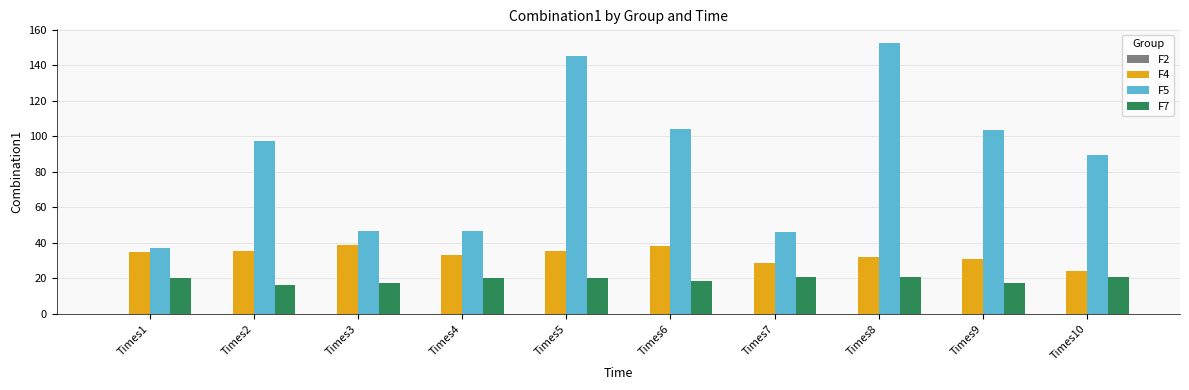

At which label does F5 first exceed 97?

Times2